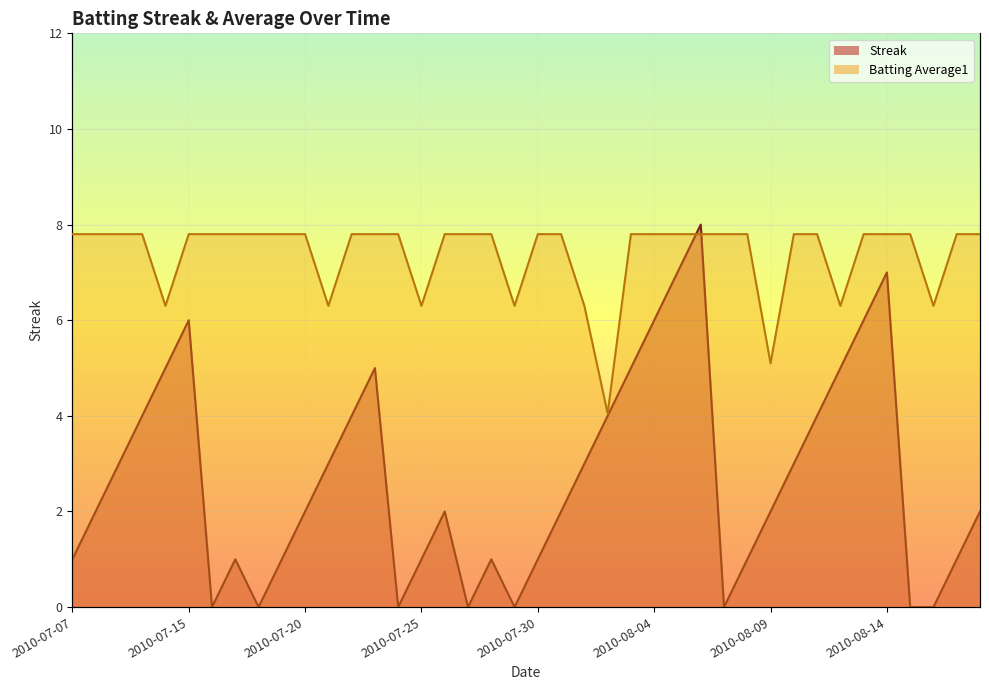

Rank the categories by Streak value from lowest to highest.

2010-07-16, 2010-07-18, 2010-07-24, 2010-07-27, 2010-07-29, 2010-08-07, 2010-08-15, 2010-08-16, 2010-07-07, 2010-07-17, 2010-07-19, 2010-07-25, 2010-07-28, 2010-07-30, 2010-08-08, 2010-08-17, 2010-07-08, 2010-07-20, 2010-07-26, 2010-07-31, 2010-08-09, 2010-08-18, 2010-07-09, 2010-07-21, 2010-08-01, 2010-08-10, 2010-07-10, 2010-07-22, 2010-08-02, 2010-08-11, 2010-07-11, 2010-07-23, 2010-08-03, 2010-08-12, 2010-07-15, 2010-08-04, 2010-08-13, 2010-08-05, 2010-08-14, 2010-08-06